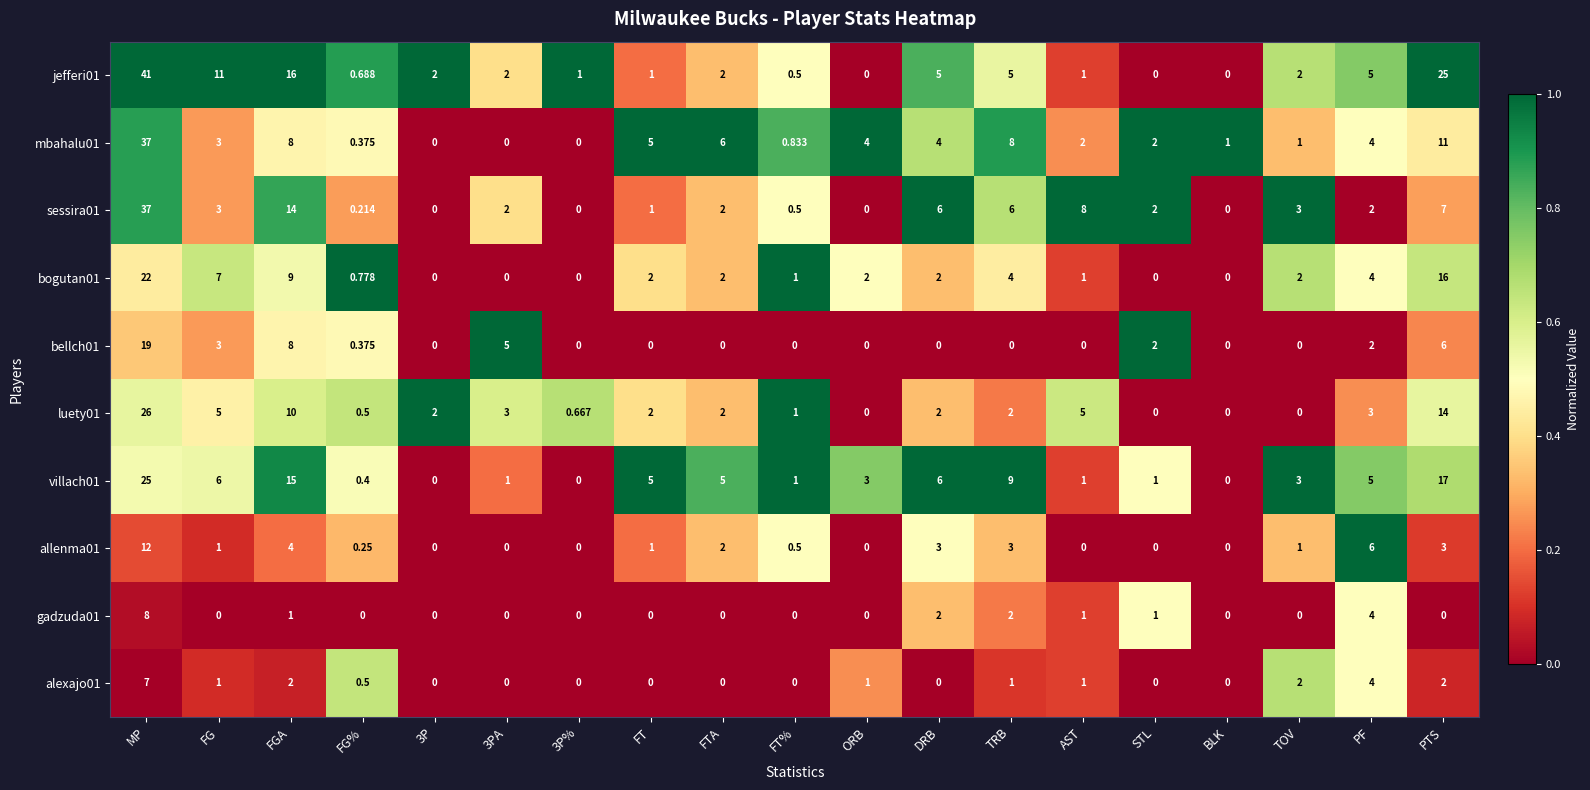

At which category is the sum across all series the highest?

MP